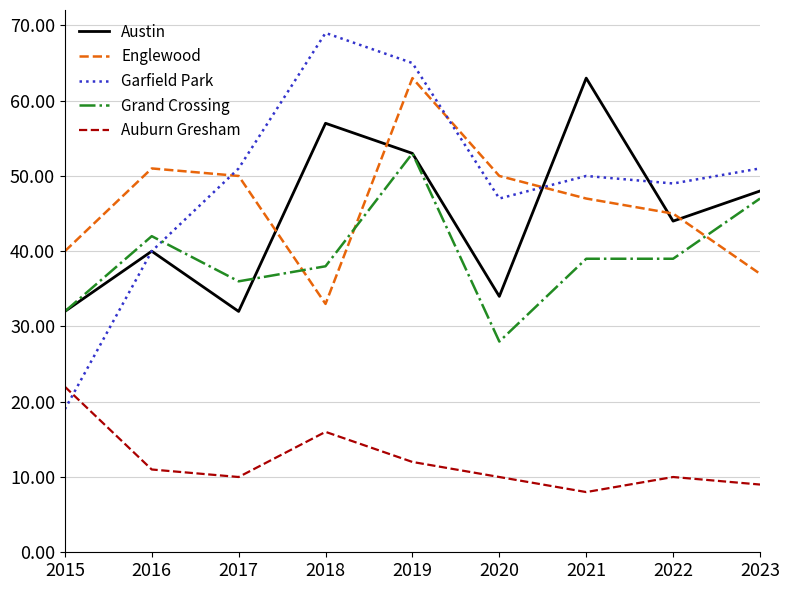

The Austin series shows 25 at 2022. True or false?

False